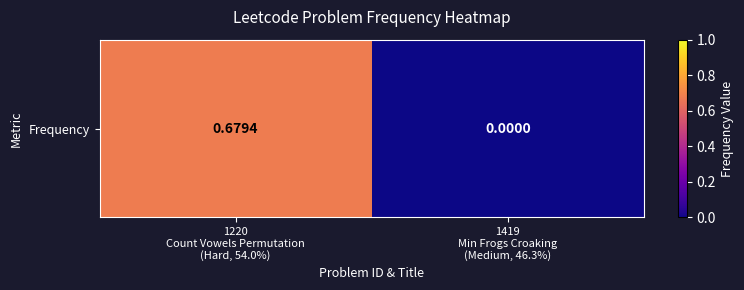

Which category has the lowest value across all series?

1419
Min Frogs Croaking
(Medium, 46.3%)